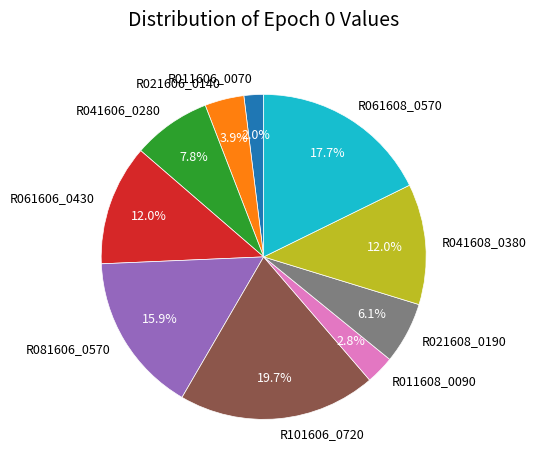

How much of the chart is everything except R041606_0280?

92.2%